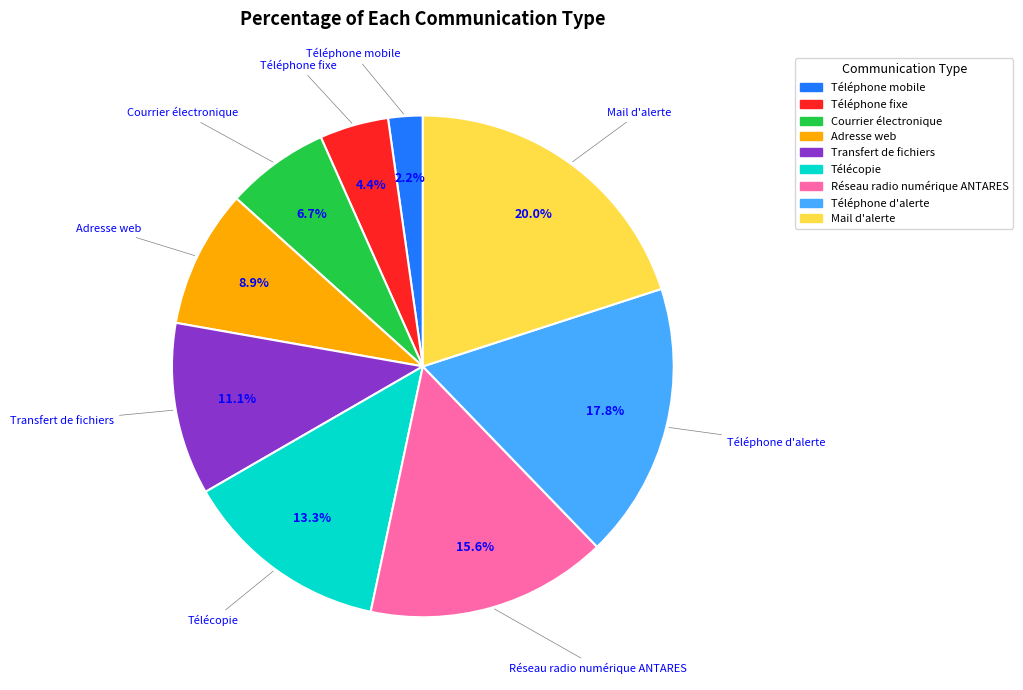

What is the ratio of the value at Mail d'alerte to the value at Téléphone d'alerte?

1.1